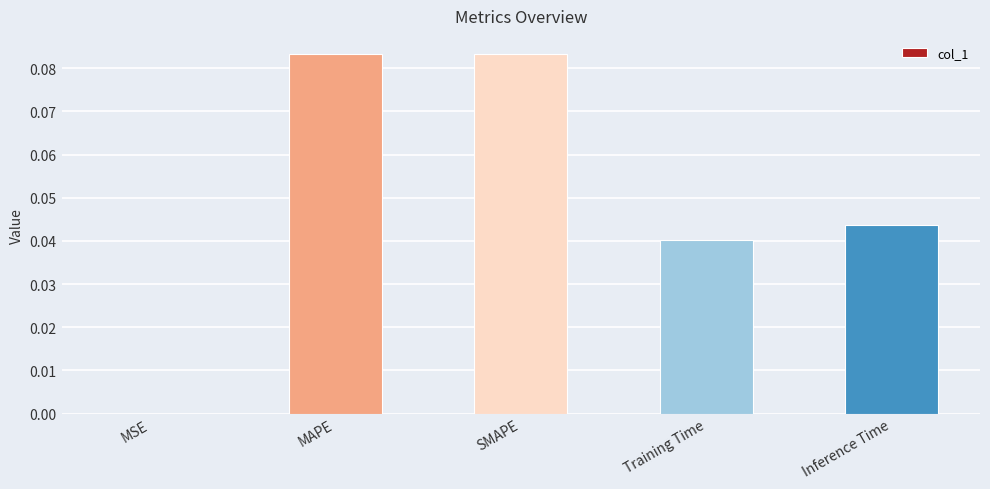

The value at Inference Time is 0.1. True or false?

False